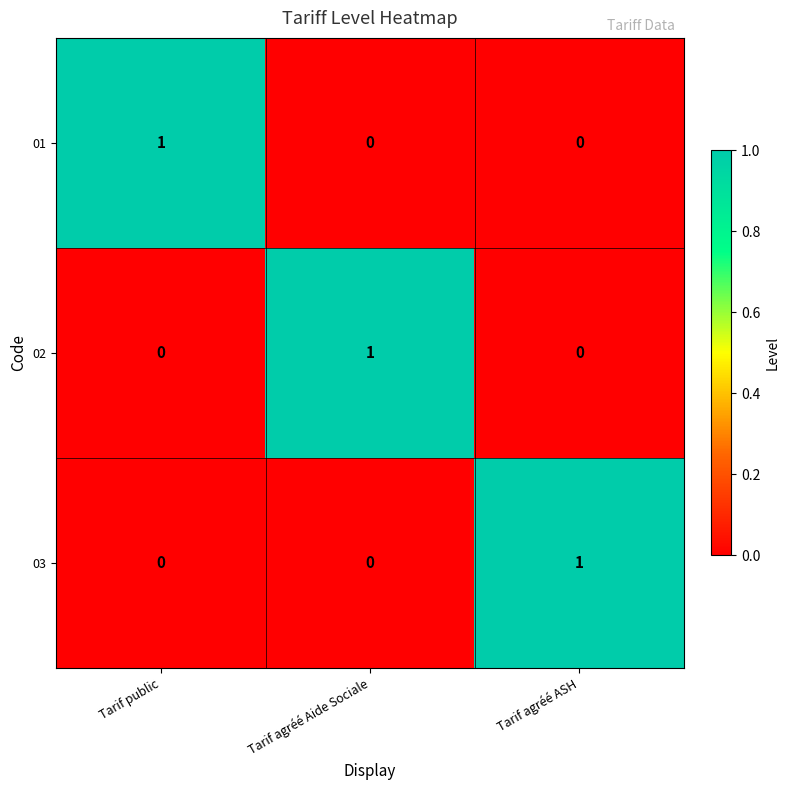

The value of 01 at Tarif agréé Aide Sociale is 0. True or false?

True